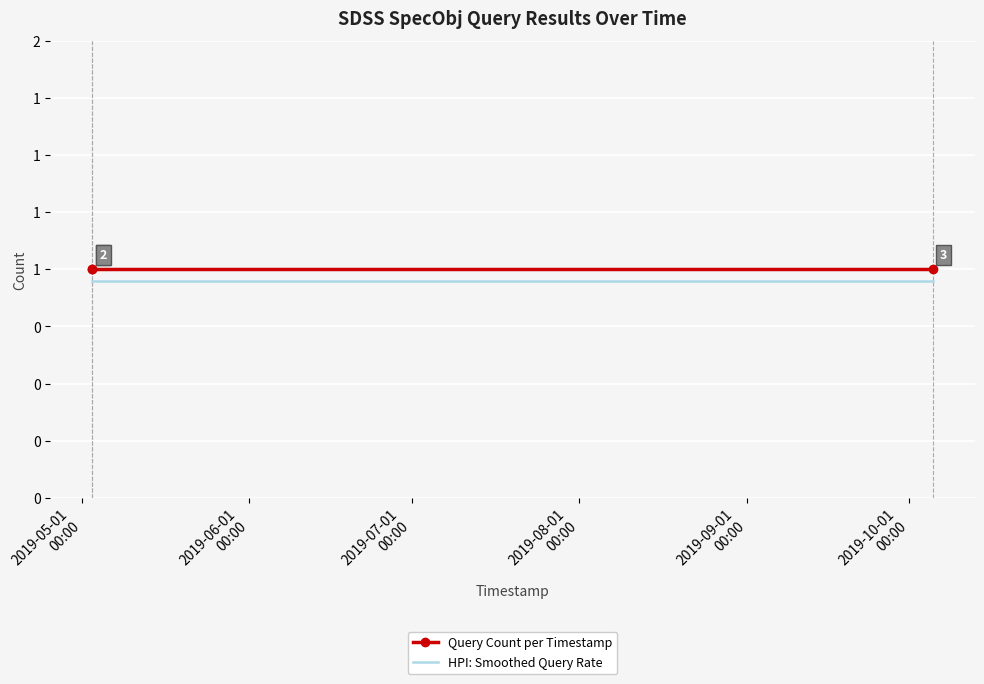

What are all the series names shown in the legend?

Query Count per Timestamp, HPI: Smoothed Query Rate